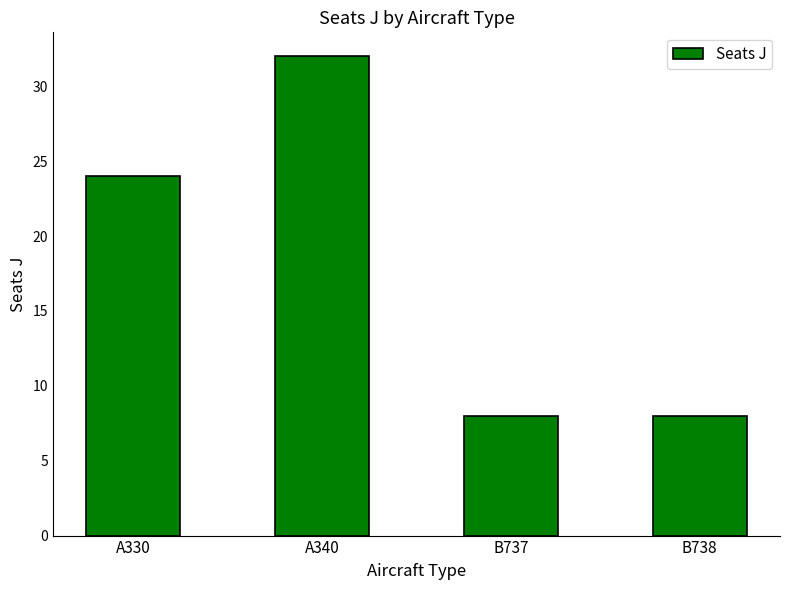

What is the smallest value displayed?

8